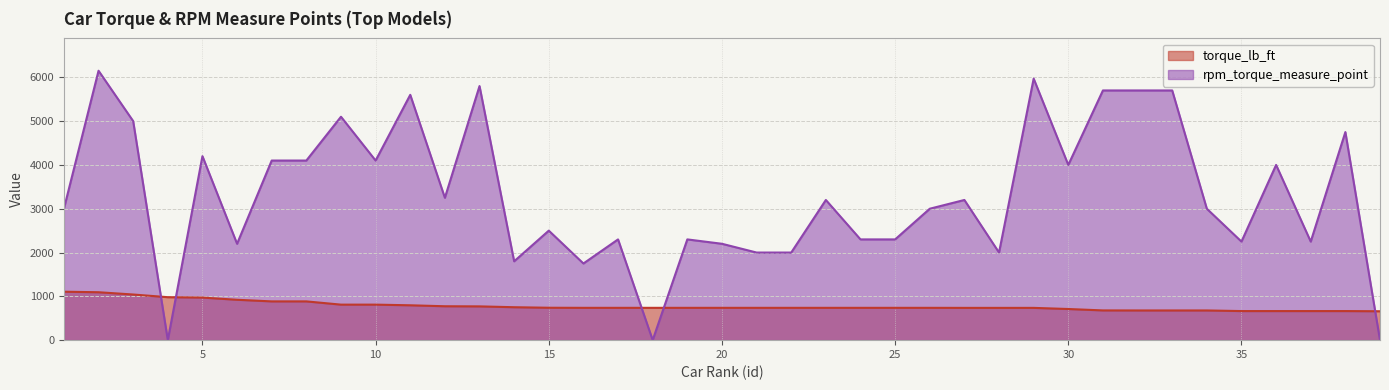

Which has a higher value, 20 or 14?

14